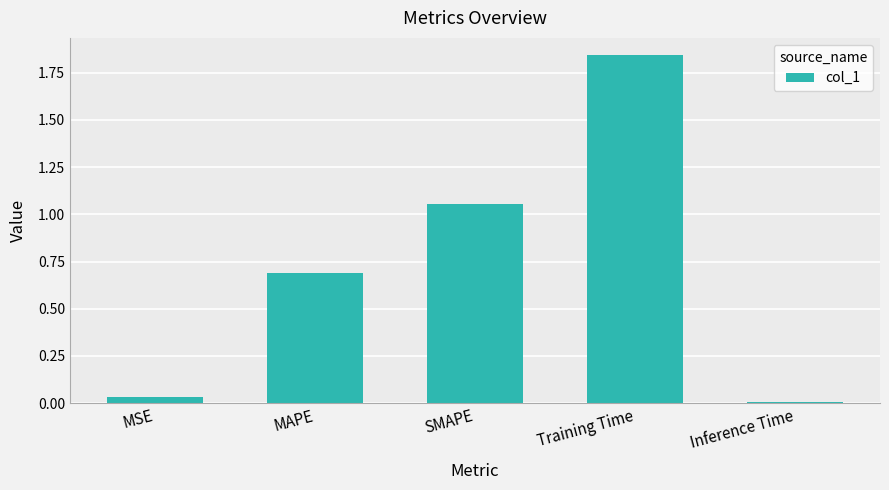

The value at MSE is 0.0. True or false?

True